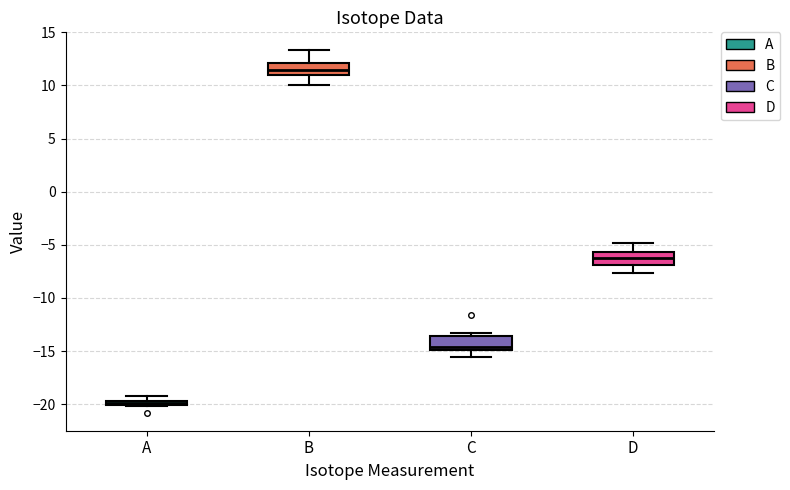

Which box has the lowest median line?

A